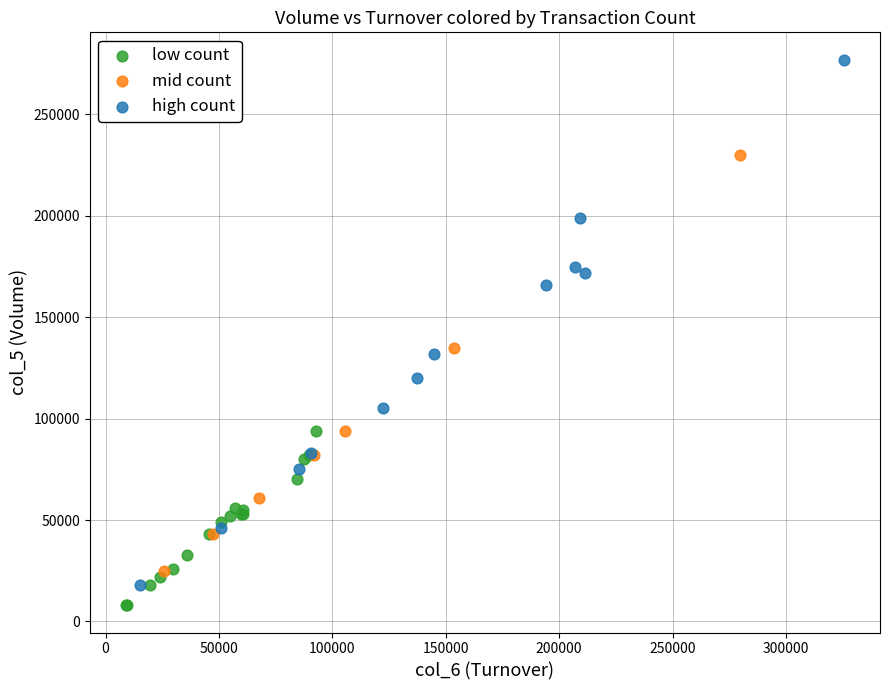

What are all the series names shown in the legend?

low count, mid count, high count